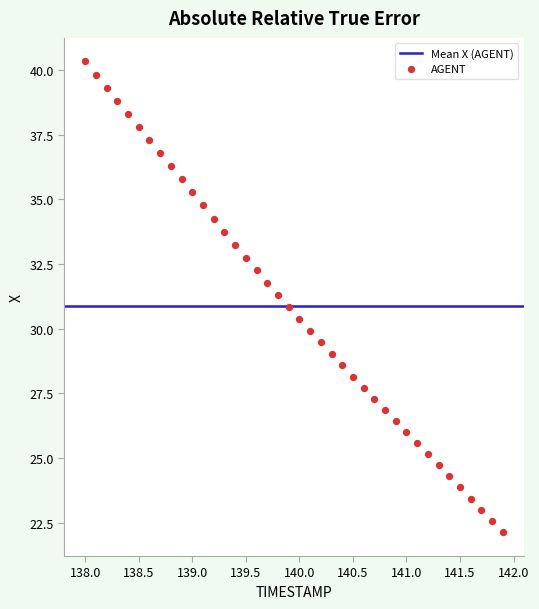

What is the range of Y values (max minus min)?

18.2